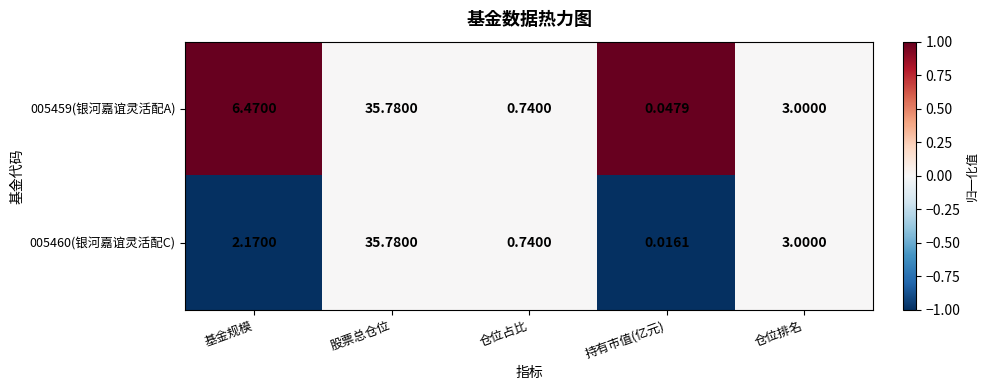

Which category has the highest value in the 005460(银河嘉谊灵活配C) series?

股票总仓位